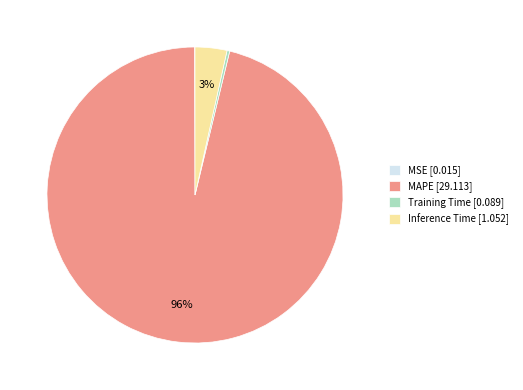

Do Inference Time [1.052] and Training Time [0.089] together represent more than half of the pie?

No